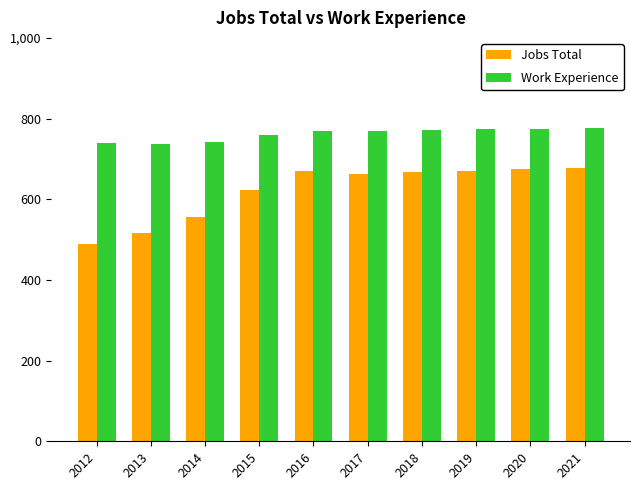

What is the greatest value displayed?

776